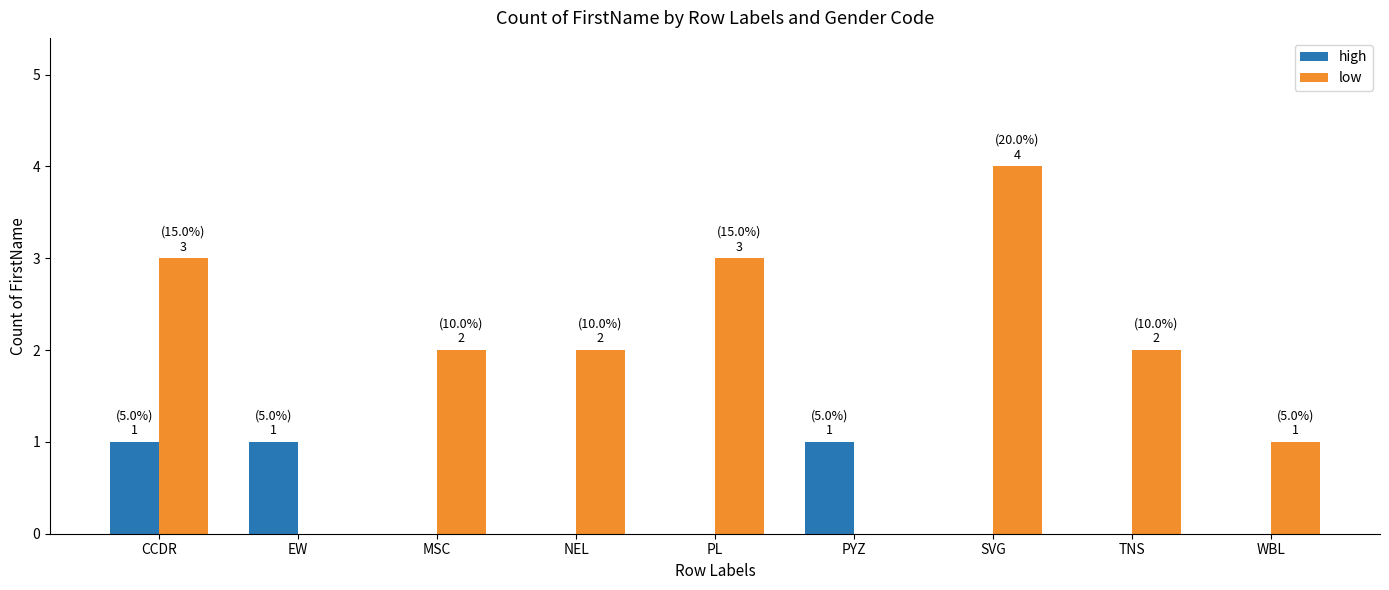

Which series has the largest total across all categories?

low